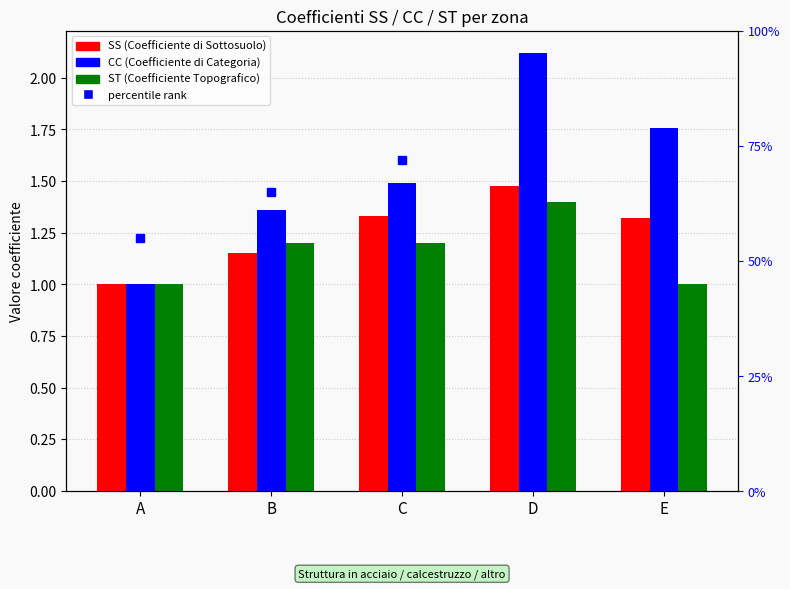

Which series changed the most between B and D?

CC